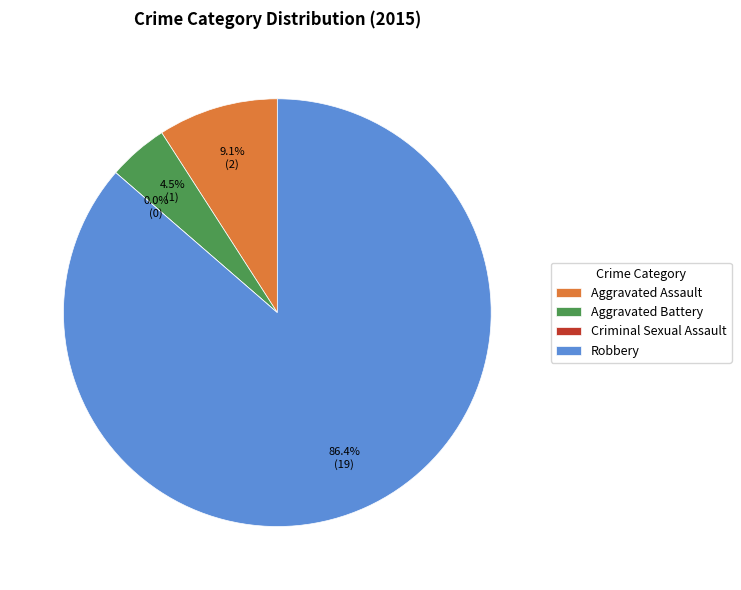

Which category has the smallest portion of the pie?

Criminal Sexual Assault